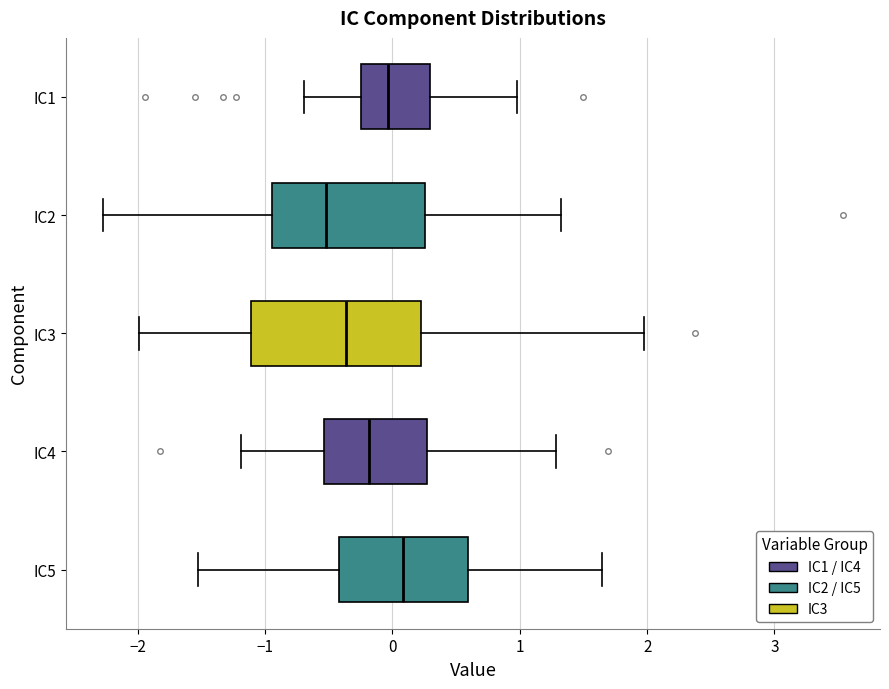

Reading bottom to top, read every box against the x-axis: the position of its median line, the range the box covers, and the ends of its whiskers. The values are not printed on the chart, so give them approximately, as read against the axis.

IC5: median 0.1, box -0.4 to 0.6, whiskers -1.5 to 1.6
IC4: median -0.2, box -0.5 to 0.3, whiskers -1.2 to 1.3
IC3: median -0.4, box -1.1 to 0.2, whiskers -2.0 to 2.0
IC2: median -0.5, box -0.9 to 0.3, whiskers -2.3 to 1.3
IC1: median 0.0, box -0.2 to 0.3, whiskers -0.7 to 1.0